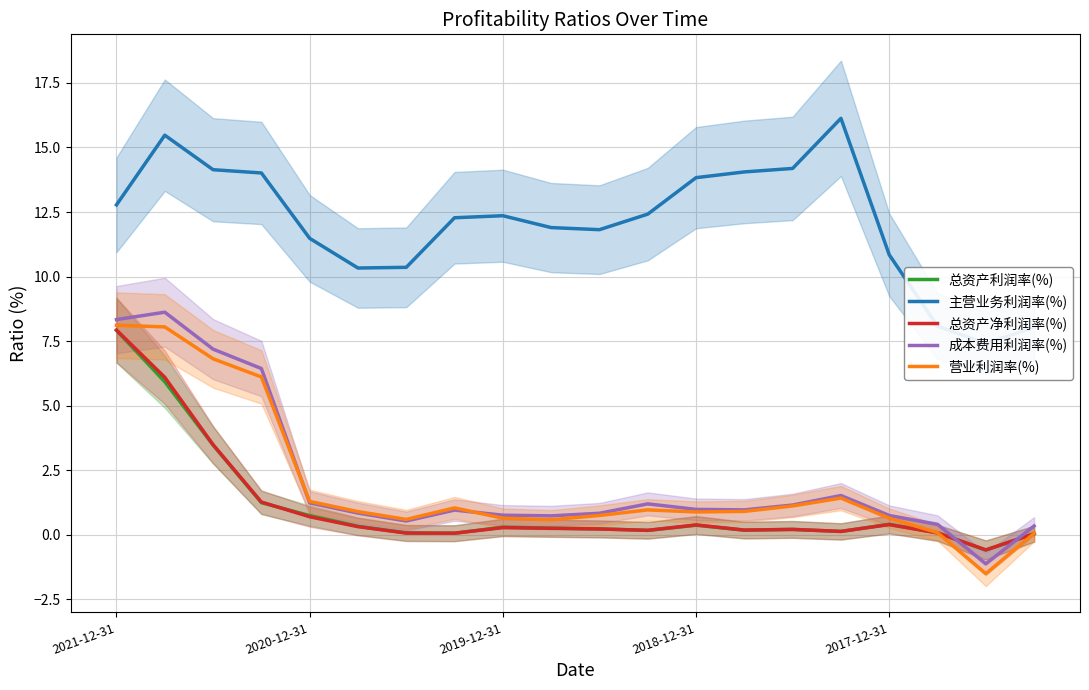

Which series changed the most between 7 and 11?

成本费用利润率(%)